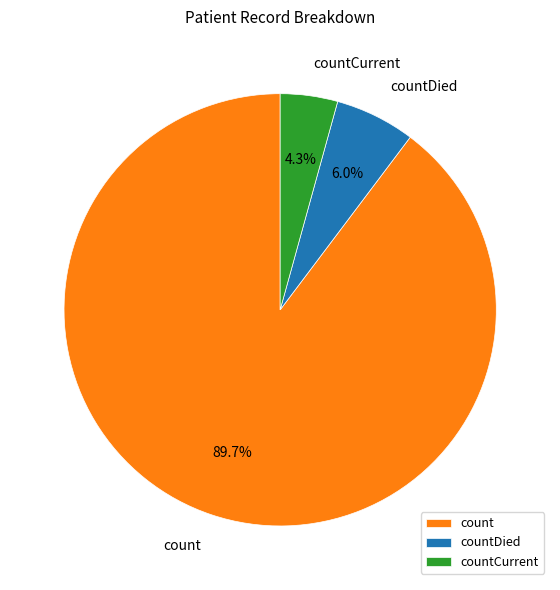

To the nearest percent, what is the difference between the largest and smallest slice percentages?

85%